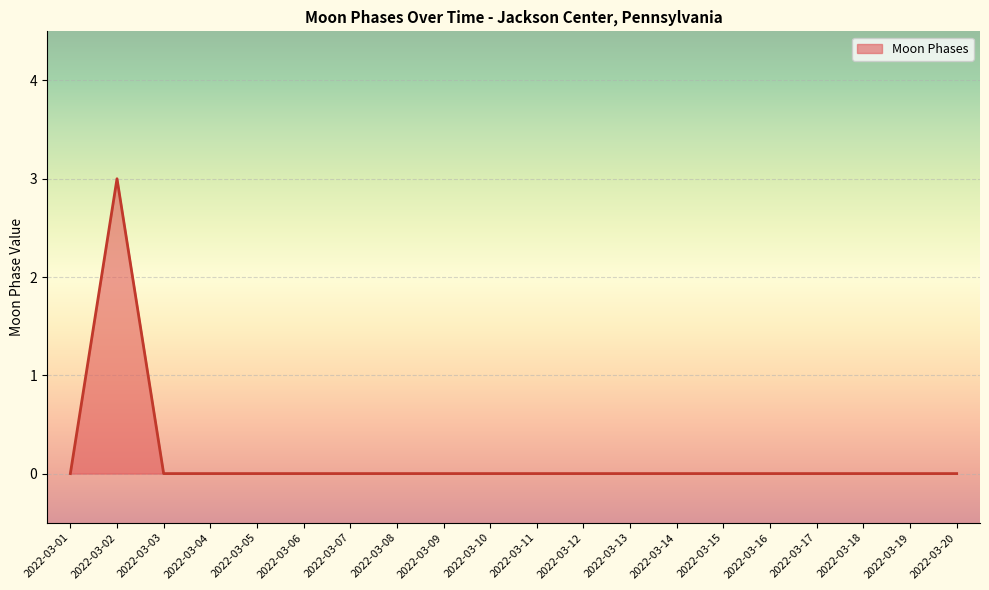

Which category has the highest value across all series?

2022-03-02